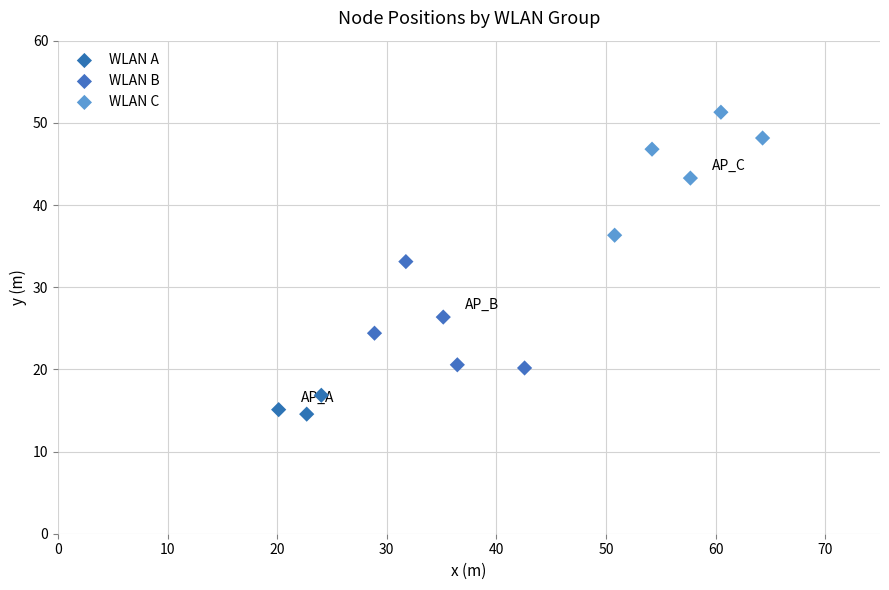

Which series has the widest spread of Y values?

WLAN C